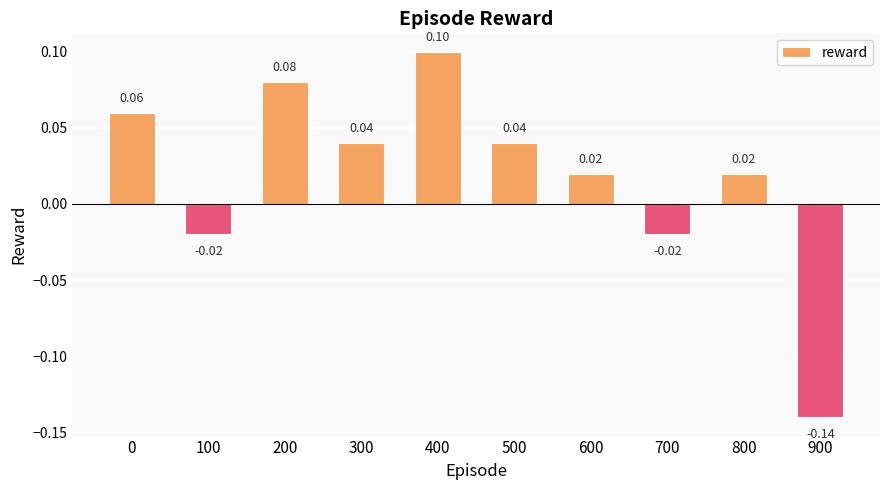

Between 700 and 500, which is larger?

500